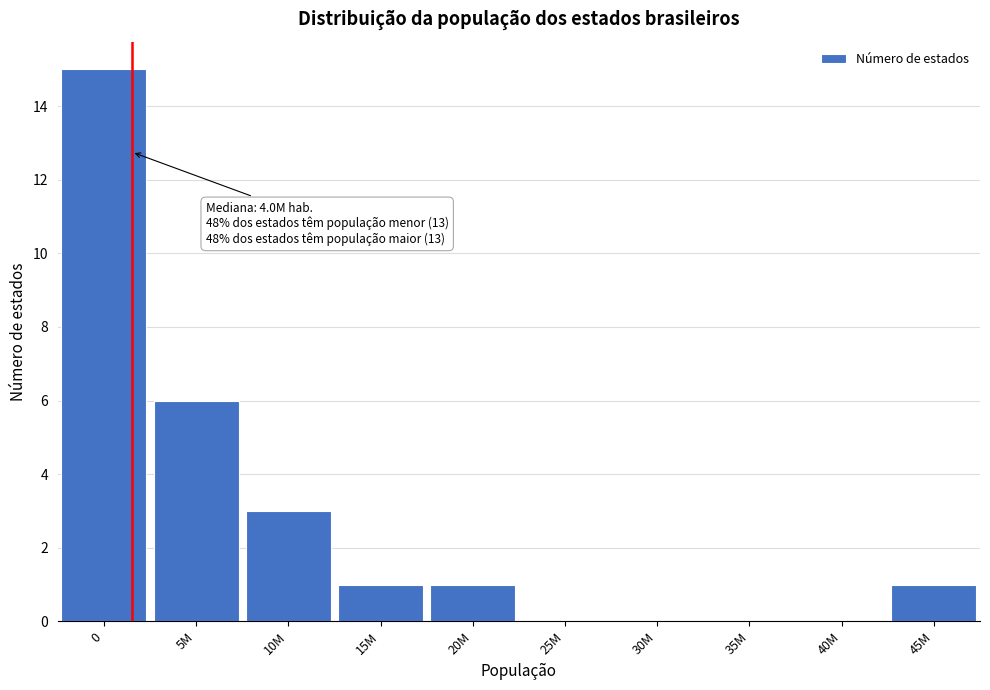

Reading left to right, extract all data points from this chart.

0=15	5M=6	10M=3	15M=1	20M=1	25M=0	30M=0	35M=0	40M=0	45M=1